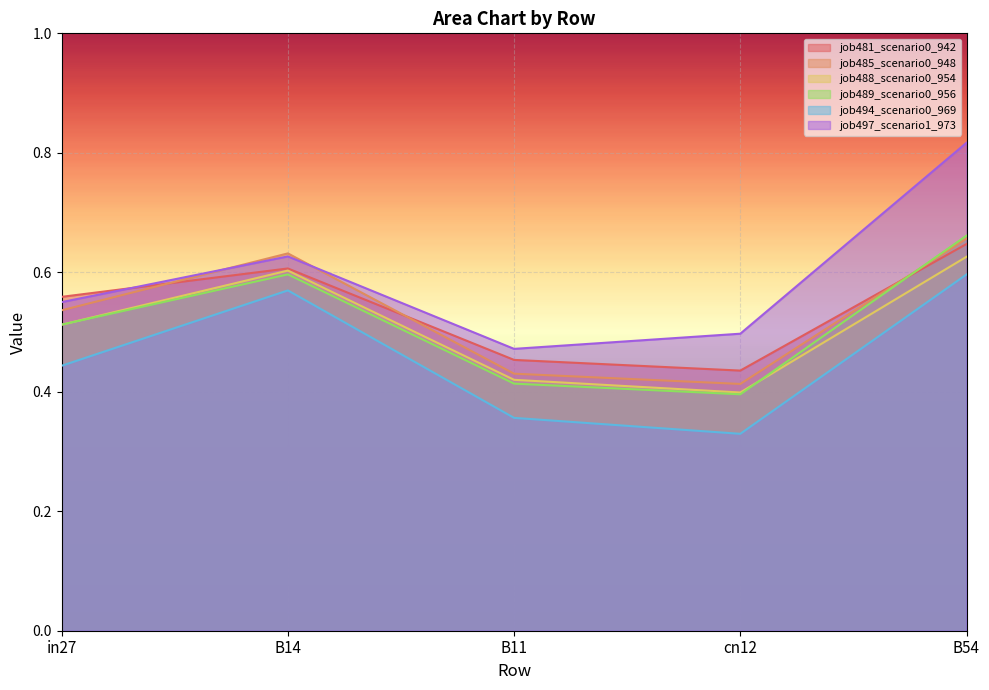

Reading left to right, list all the values displayed in this chart.

job481_scenario0_942: in27=0.6	B14=0.6	B11=0.5	cn12=0.4	B54=0.6
job485_scenario0_948: in27=0.5	B14=0.6	B11=0.4	cn12=0.4	B54=0.7
job488_scenario0_954: in27=0.5	B14=0.6	B11=0.4	cn12=0.4	B54=0.6
job489_scenario0_956: in27=0.5	B14=0.6	B11=0.4	cn12=0.4	B54=0.7
job494_scenario0_969: in27=0.4	B14=0.6	B11=0.4	cn12=0.3	B54=0.6
job497_scenario1_973: in27=0.6	B14=0.6	B11=0.5	cn12=0.5	B54=0.8